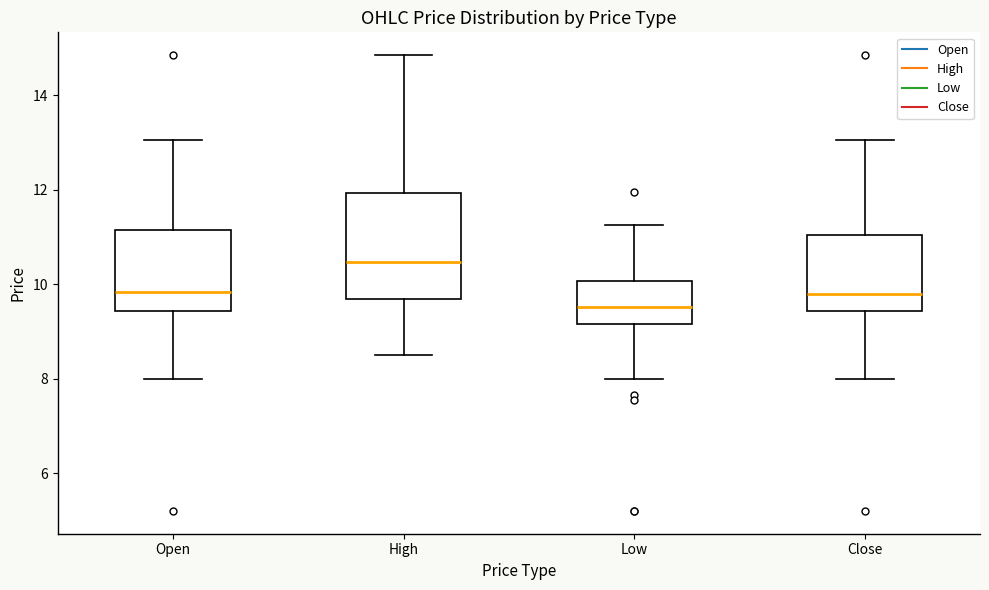

Where does the median line of the box for High sit on the y-axis? The values are not printed on the chart, so give them approximately, as read against the axis.

10.4